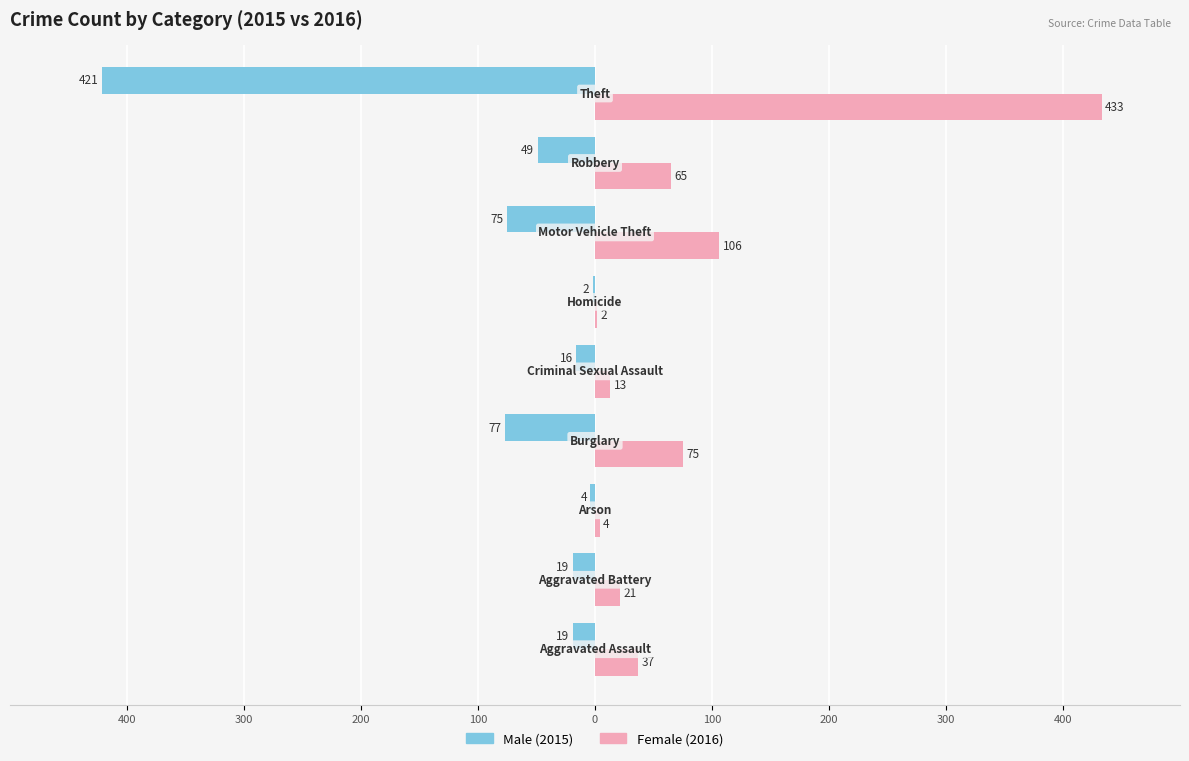

How many distinct data groups are displayed?

2